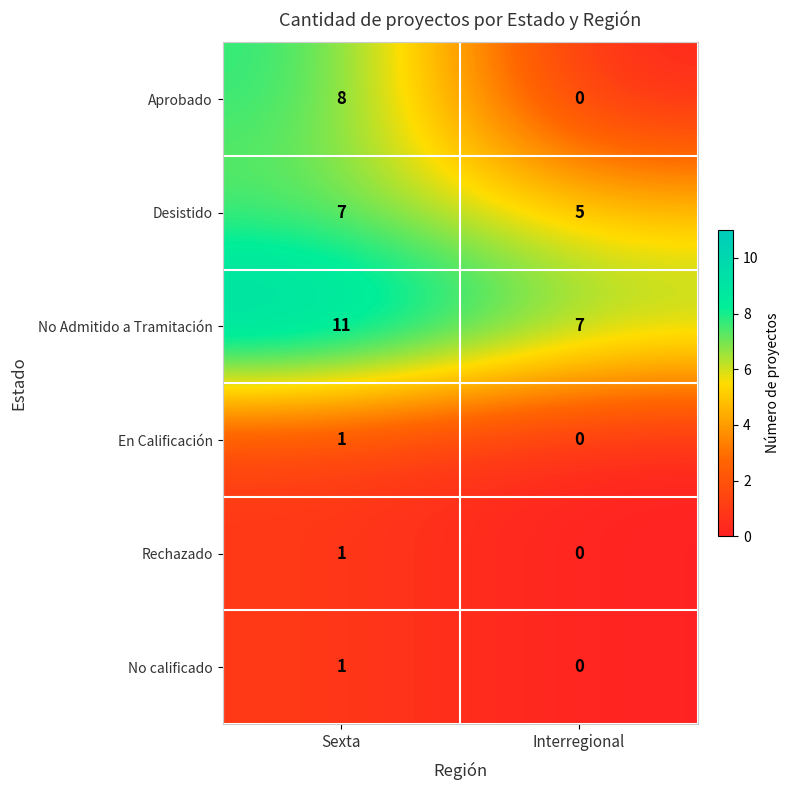

Reading left to right, extract all data points from this chart.

Aprobado: 8	0
Desistido: 7	5
No Admitido a Tramitación: 11	7
En Calificación: 1	0
Rechazado: 1	0
No calificado: 1	0